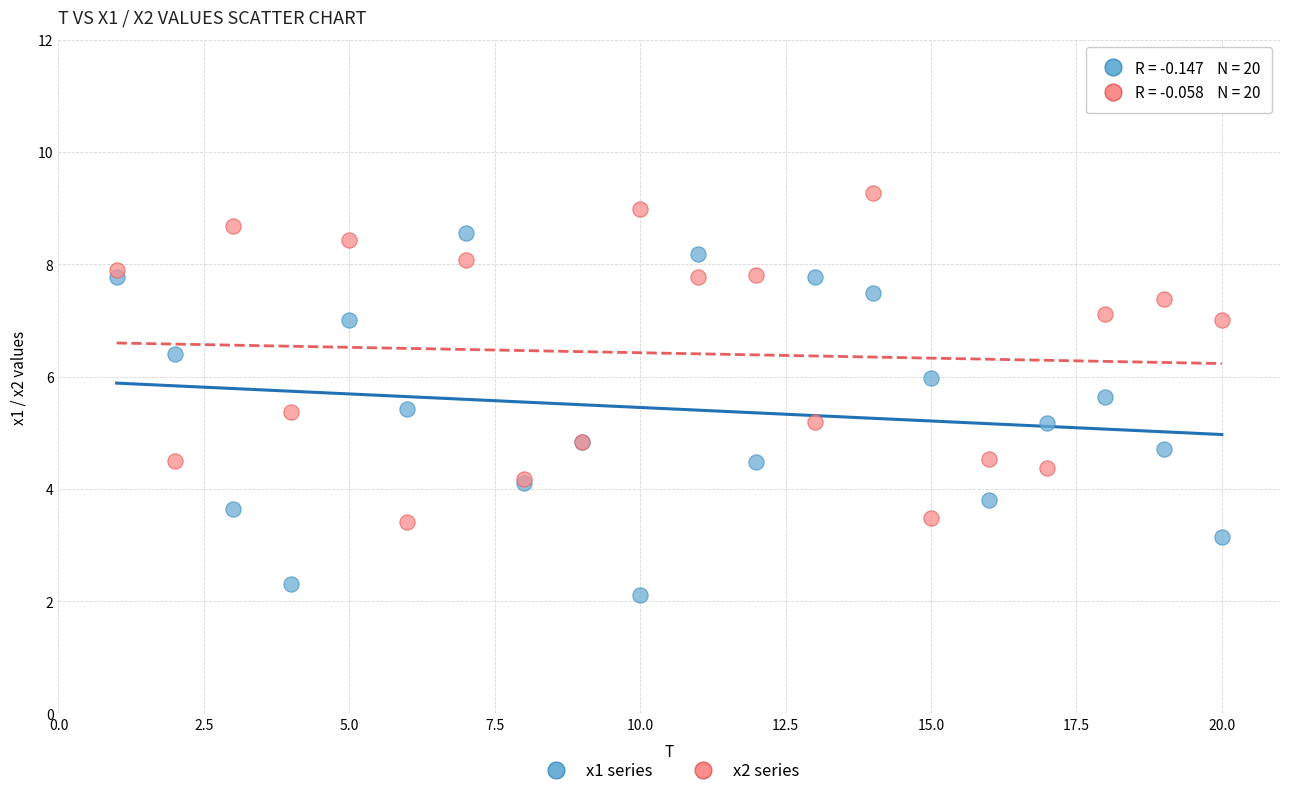

What is the X range (max minus min) for the scatter plot?

19.0